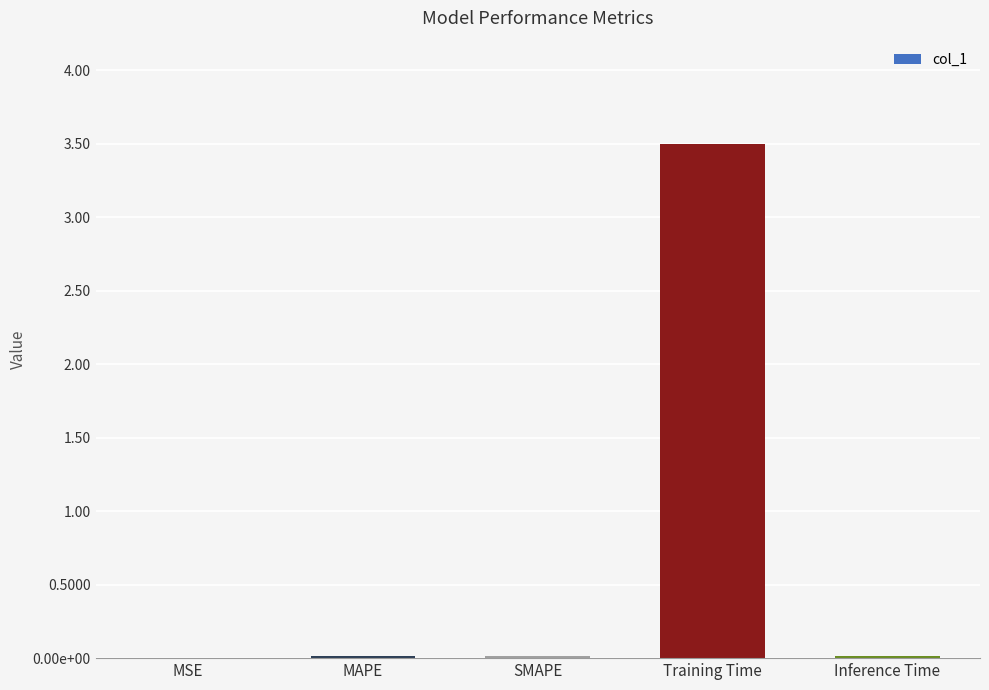

Are the bars horizontal?

No